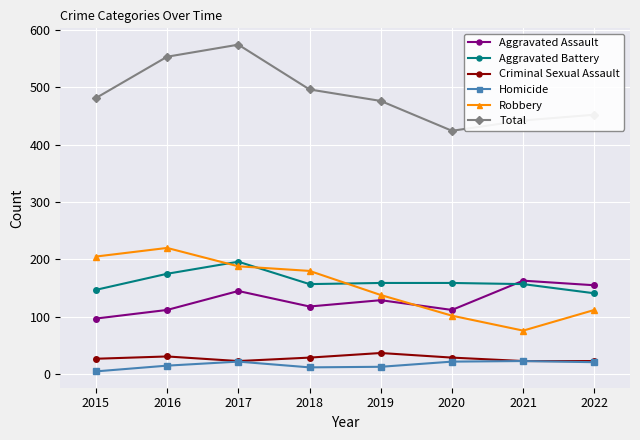

Is the value of Homicide at 2021 greater than the value of Robbery at 2021?

No